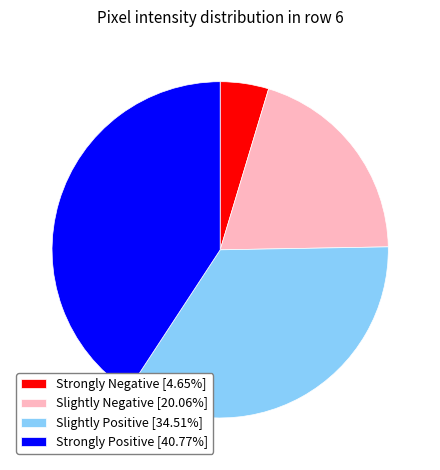

Does Slightly Positive [34.51%] account for over 50% of the chart?

No